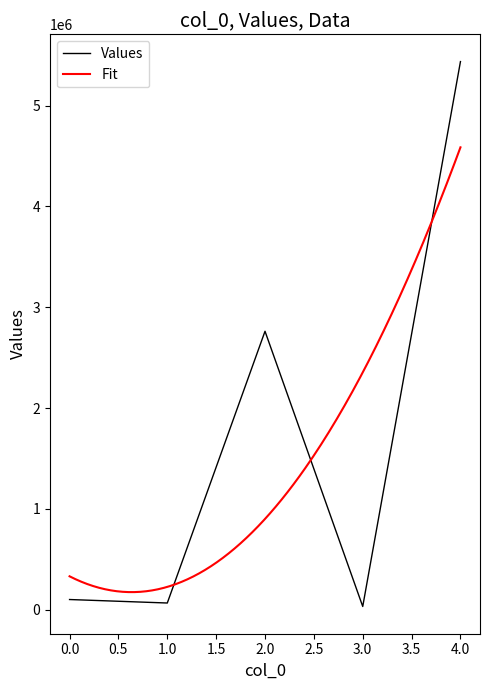

What is the highest value of the Values series?

5436809.1